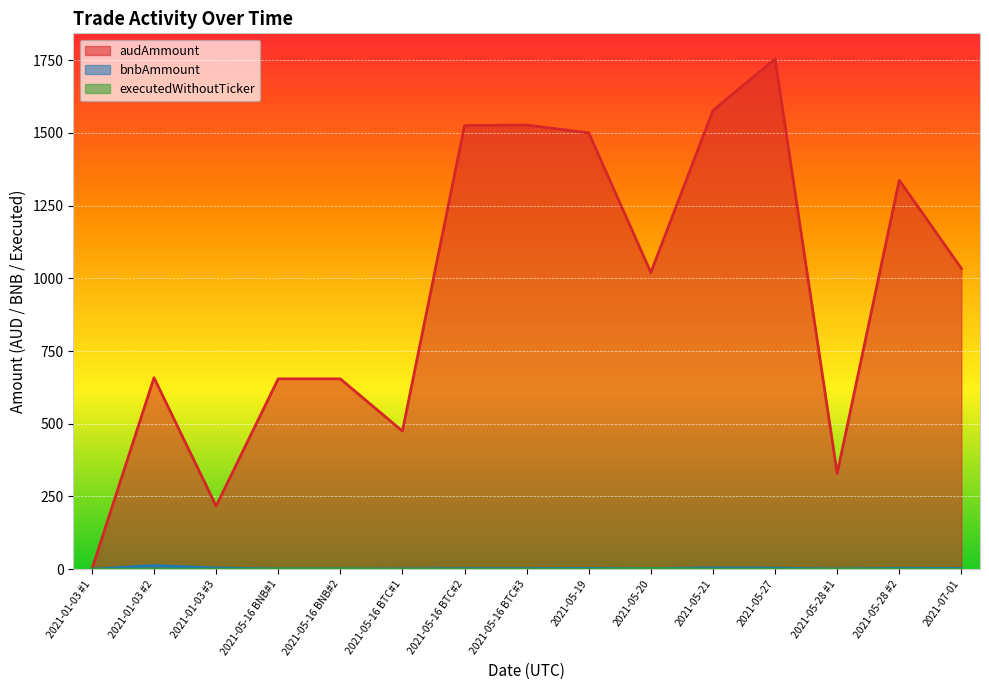

The value of bnbAmmount at 2021-05-16 BTC#1 is 0.7. True or false?

True